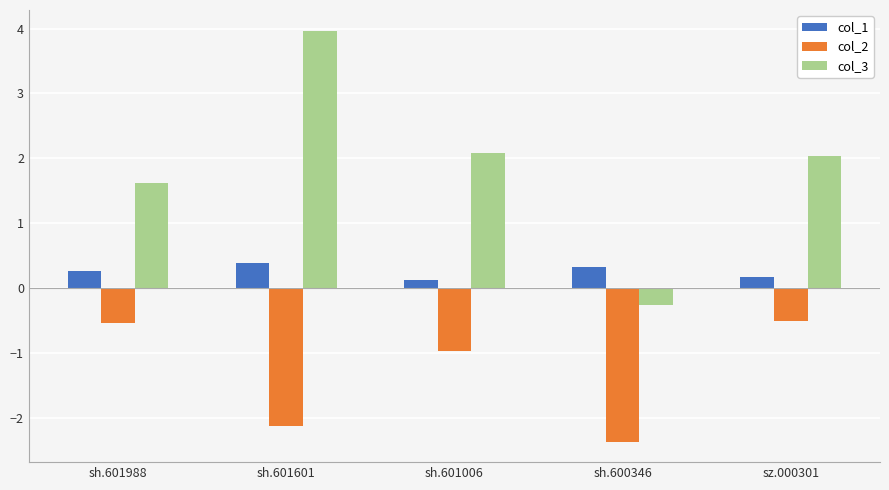

Reading right to left, what are all the values shown in this chart?

col_1: sz.000301=0.2	sh.600346=0.3	sh.601006=0.1	sh.601601=0.4	sh.601988=0.3
col_2: sz.000301=-0.5	sh.600346=-2.4	sh.601006=-1.0	sh.601601=-2.1	sh.601988=-0.5
col_3: sz.000301=2.0	sh.600346=-0.3	sh.601006=2.1	sh.601601=4.0	sh.601988=1.6